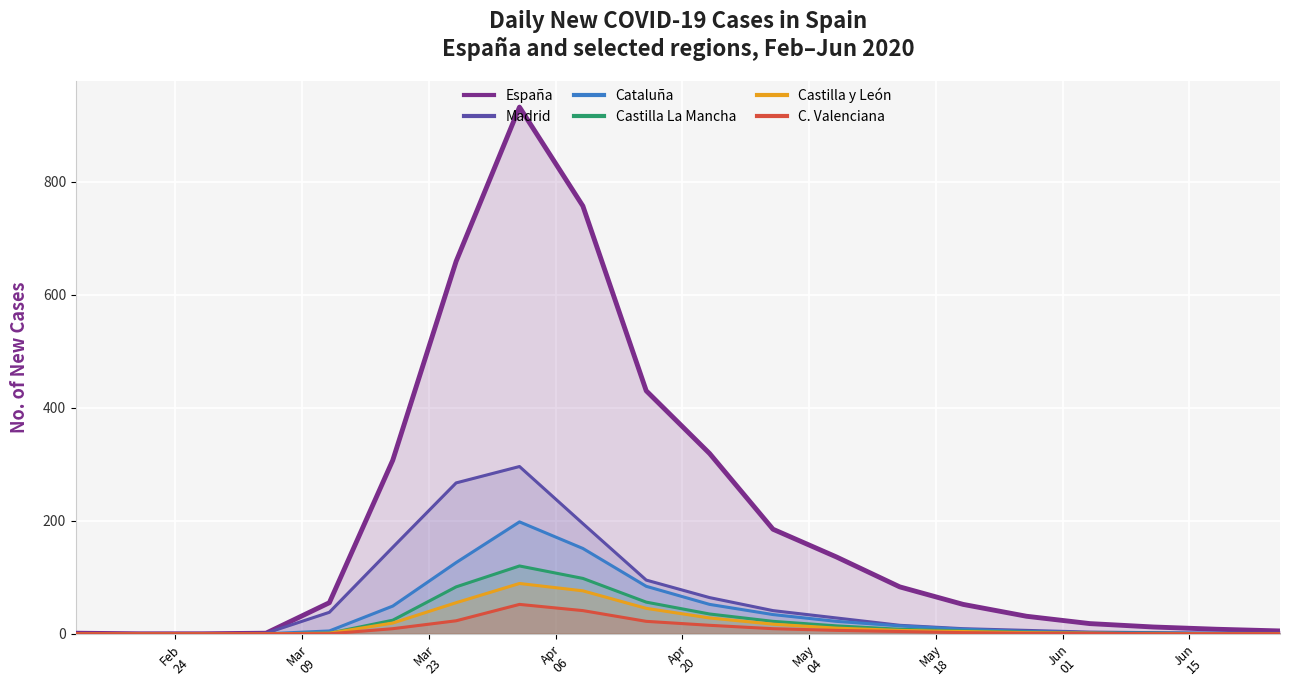

True or false: C. Valenciana and Cataluña intersect in this chart.

False